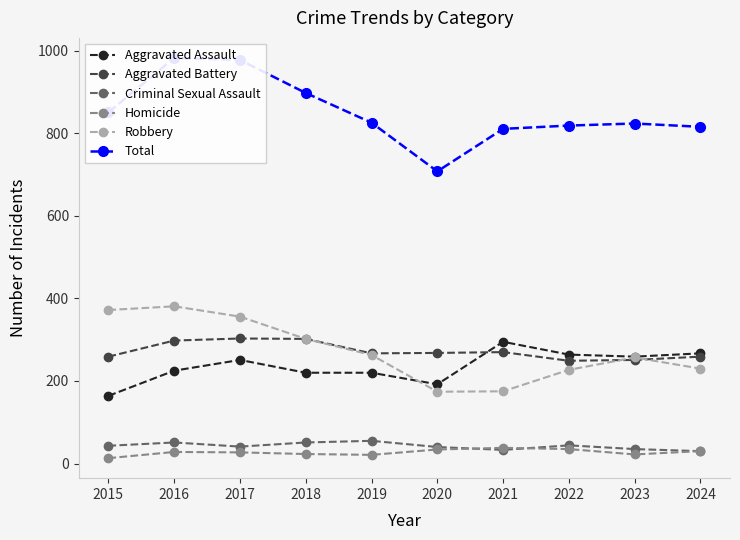

Rank the categories by Aggravated Assault value from lowest to highest.

2015, 2020, 2018, 2019, 2016, 2017, 2023, 2022, 2024, 2021